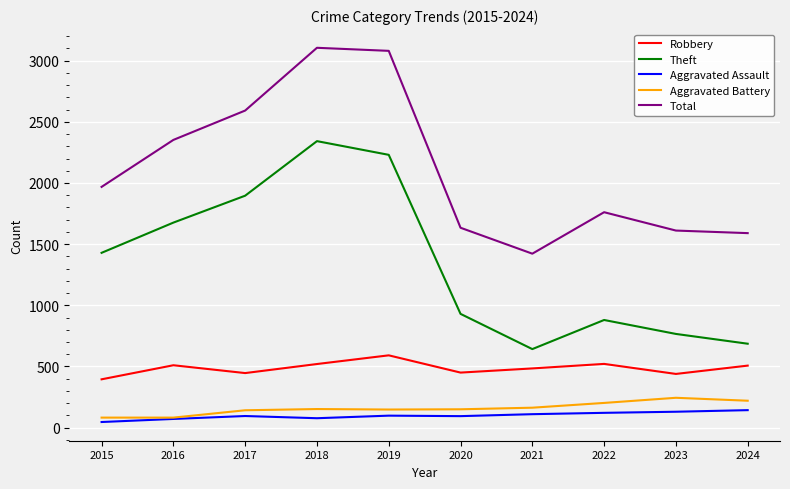

Between 2017 and 2021, which series saw the biggest shift?

Theft